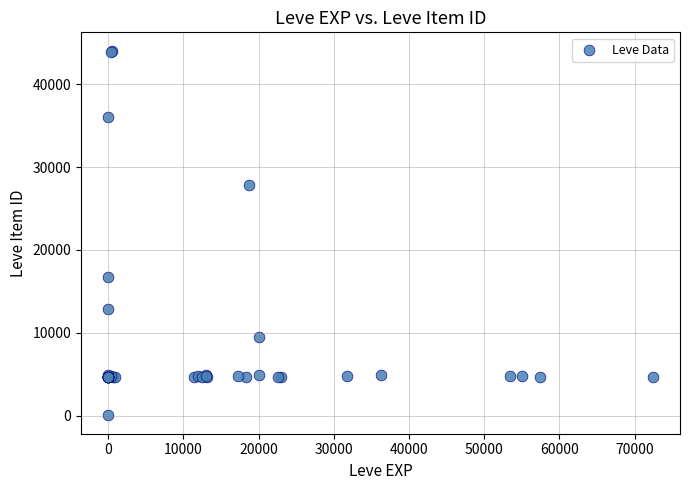

What Y value in the scatter plot is closest to 22050?

16734